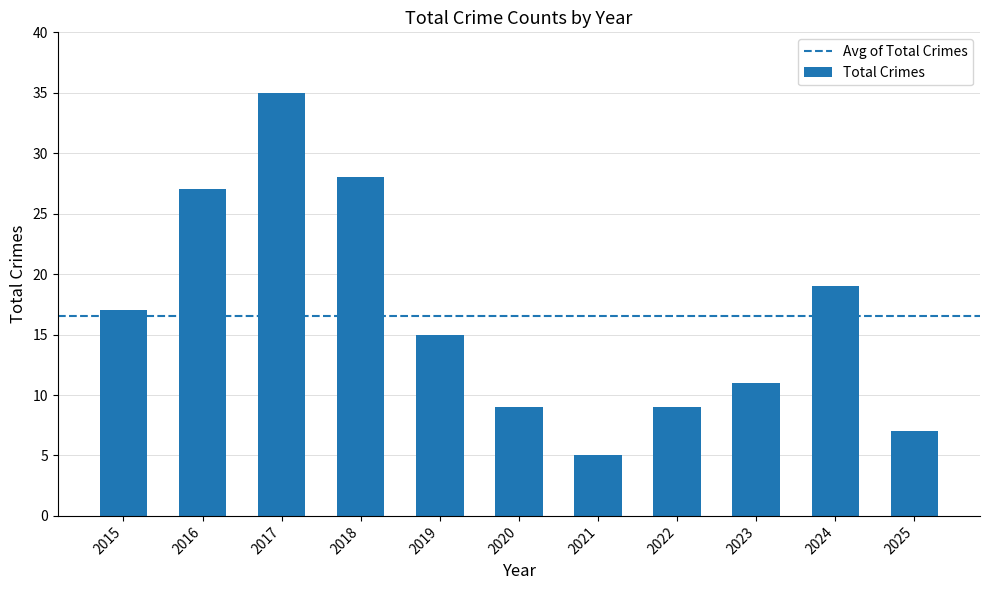

Which category has the highest value across all series?

2017